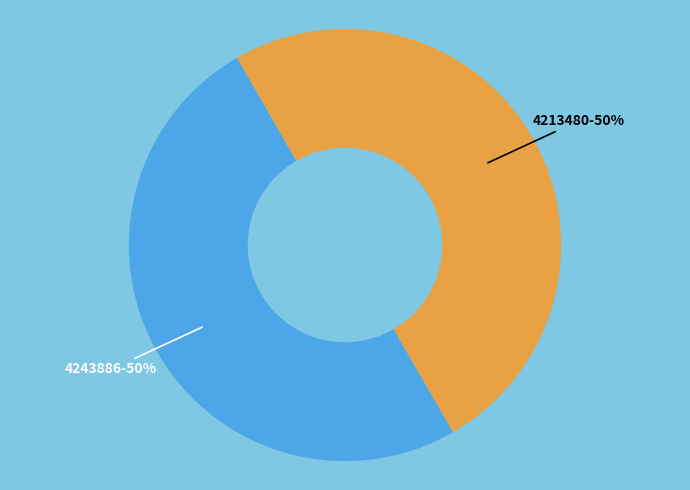

To the nearest percent, what is the average slice percentage?

50%